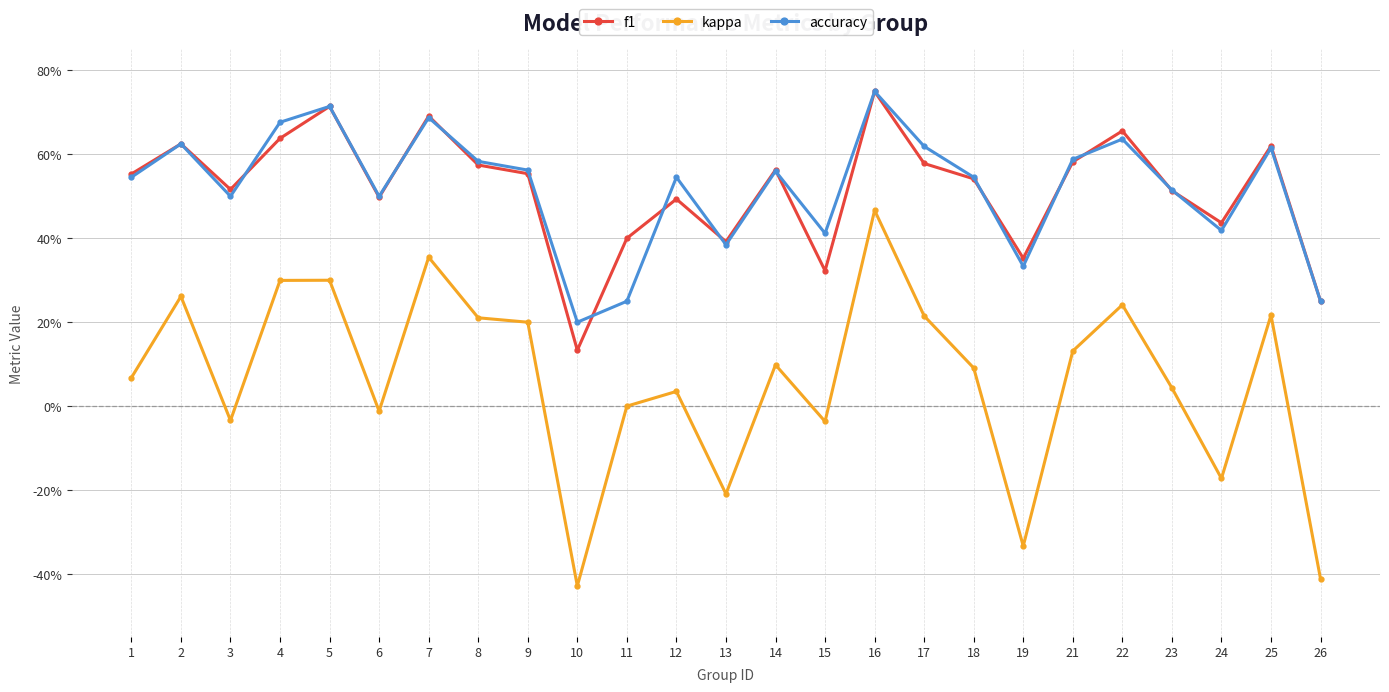

At which category is the sum across all series the highest?

16